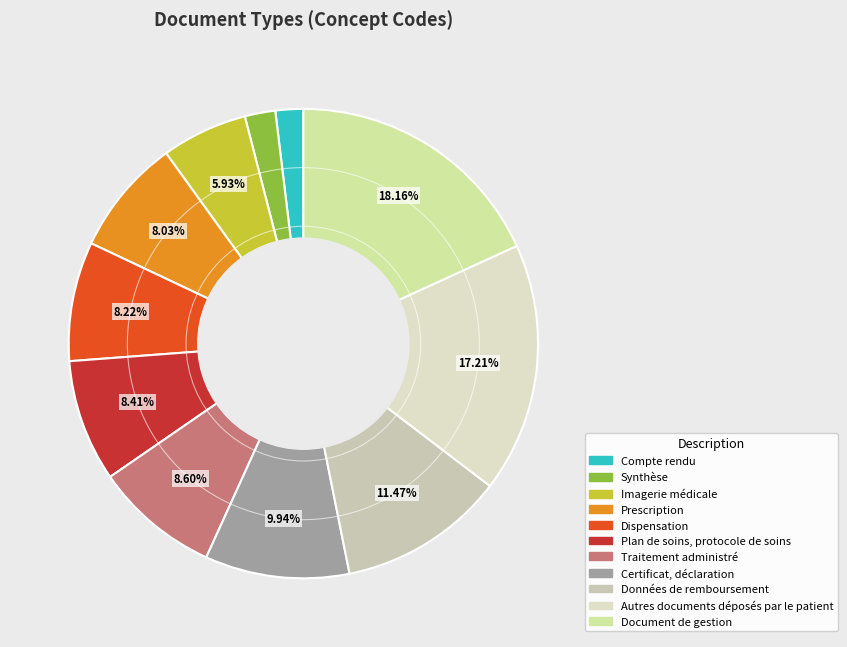

To the nearest percent, what percentage of the pie is Plan de soins, protocole de soins?

8%